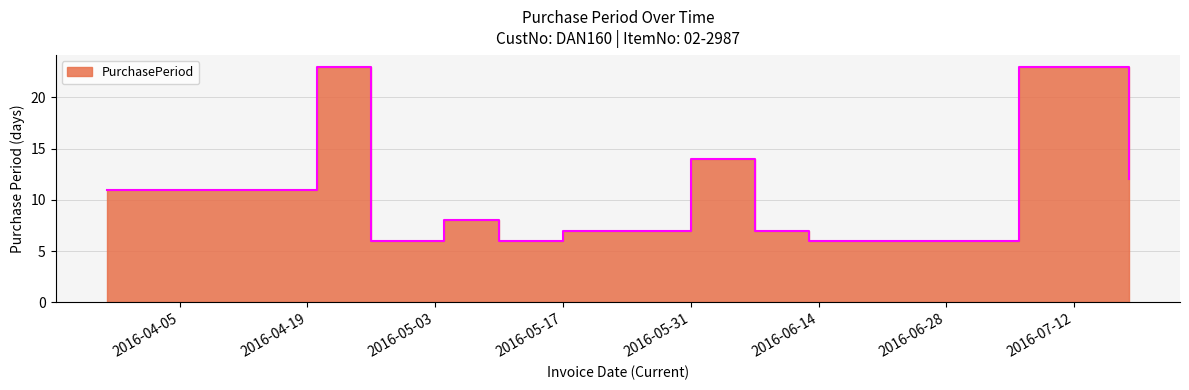

List the labels in order of value, smallest first.

2016-04-26, 2016-05-10, 2016-06-13, 2016-05-17, 2016-06-07, 2016-05-04, 2016-03-28, 2016-07-18, 2016-05-31, 2016-04-20, 2016-07-06